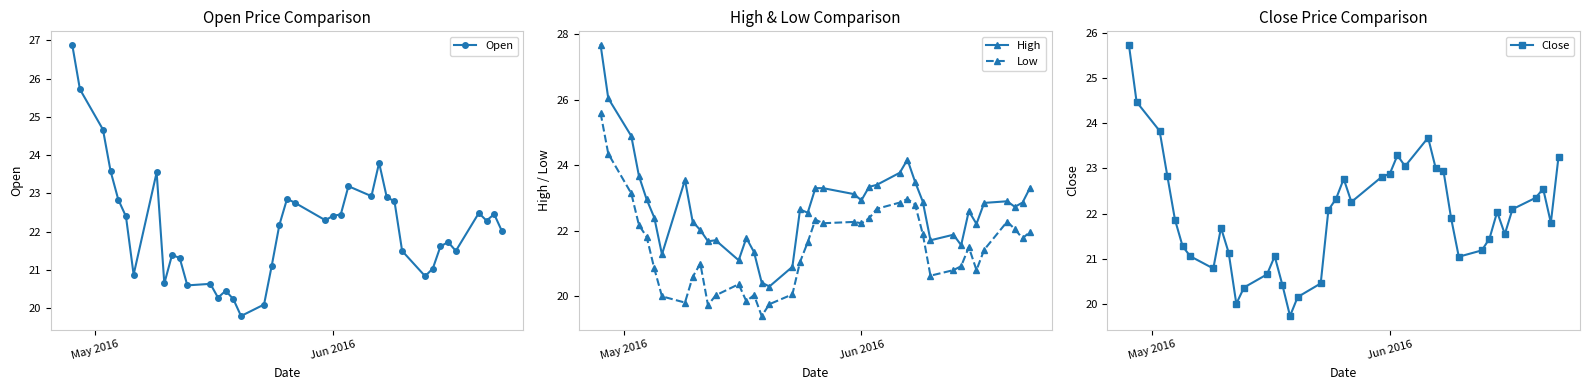

How many data points in Open are less than 22?

18